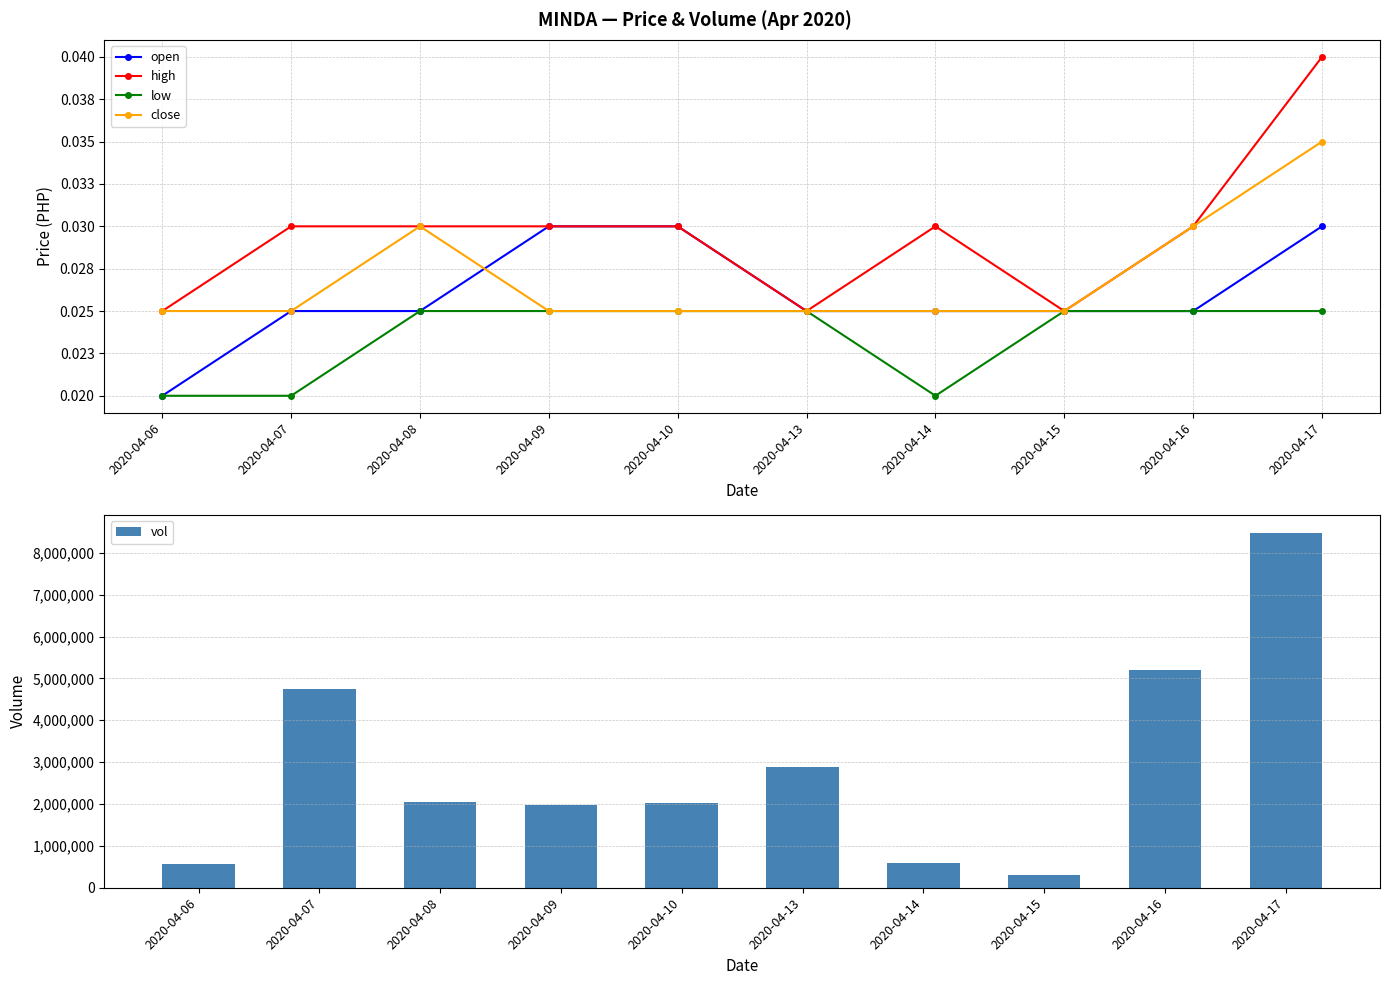

Reading left to right, extract all data points from this chart.

open: 2020-04-06=0.0	2020-04-07=0.0	2020-04-08=0.0	2020-04-09=0.0	2020-04-10=0.0	2020-04-13=0.0	2020-04-14=0.0	2020-04-15=0.0	2020-04-16=0.0	2020-04-17=0.0
high: 2020-04-06=0.0	2020-04-07=0.0	2020-04-08=0.0	2020-04-09=0.0	2020-04-10=0.0	2020-04-13=0.0	2020-04-14=0.0	2020-04-15=0.0	2020-04-16=0.0	2020-04-17=0.0
low: 2020-04-06=0.0	2020-04-07=0.0	2020-04-08=0.0	2020-04-09=0.0	2020-04-10=0.0	2020-04-13=0.0	2020-04-14=0.0	2020-04-15=0.0	2020-04-16=0.0	2020-04-17=0.0
close: 2020-04-06=0.0	2020-04-07=0.0	2020-04-08=0.0	2020-04-09=0.0	2020-04-10=0.0	2020-04-13=0.0	2020-04-14=0.0	2020-04-15=0.0	2020-04-16=0.0	2020-04-17=0.0
vol: 2020-04-06=575800.0	2020-04-07=4743600.0	2020-04-08=2054400.0	2020-04-09=1976000.0	2020-04-10=2035200.0	2020-04-13=2874500.0	2020-04-14=601300.0	2020-04-15=304700.0	2020-04-16=5200400.0	2020-04-17=8478800.0